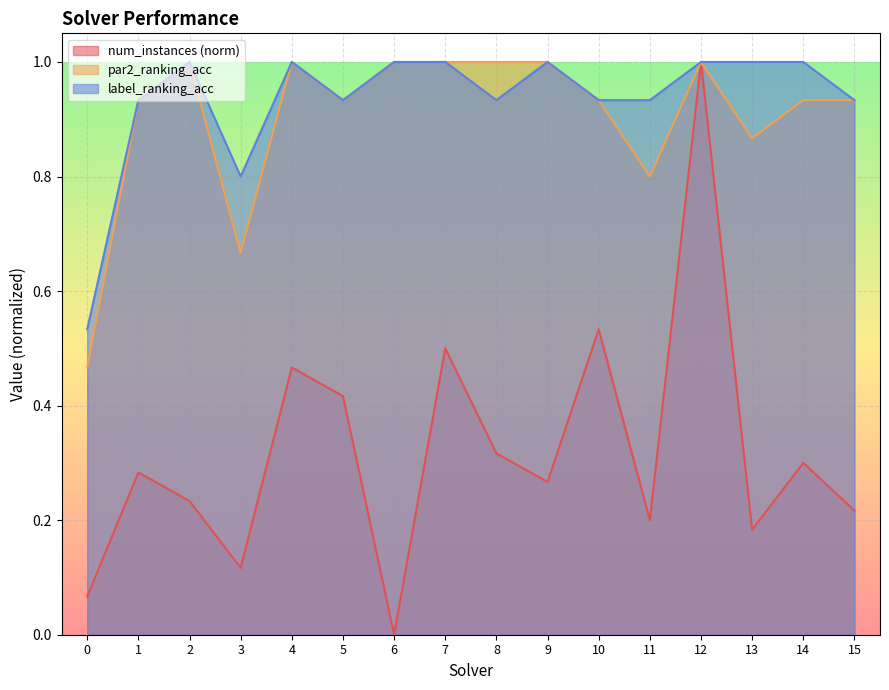

Is it true that par2_ranking_acc equals 0.5 at 8?

False